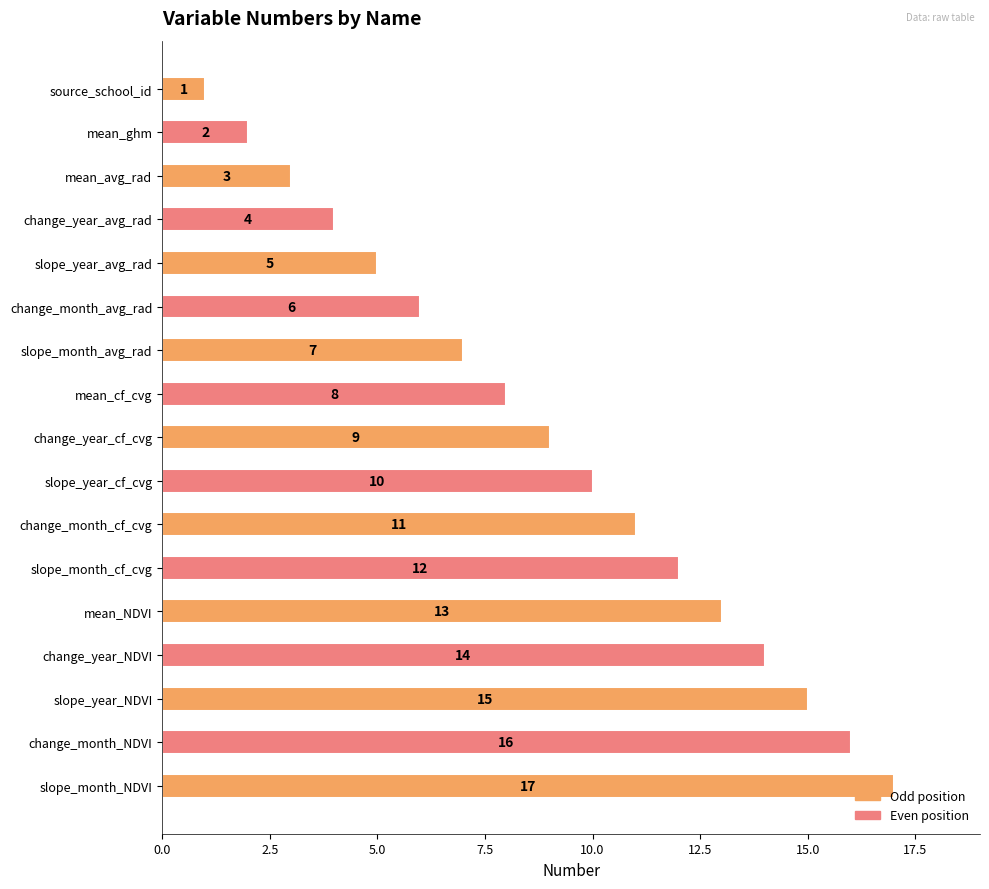

At which label is the value closest to 9?

change_year_cf_cvg